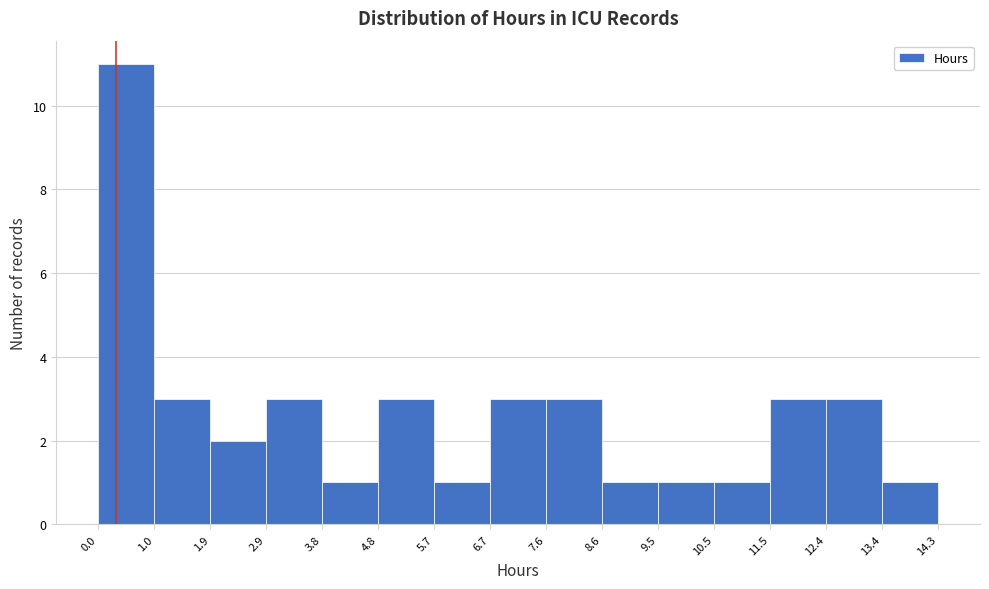

Reading left to right, transcribe this chart: for each bar, give the range it covers on the x-axis and its height. The values are not printed on the chart, so give them approximately, as read against the axis.

0.0 to 1.0: 11
1.0 to 1.9: 3
1.9 to 2.9: 2
2.9 to 3.8: 3
3.8 to 4.8: 1
4.8 to 5.7: 3
5.7 to 6.7: 1
6.7 to 7.6: 3
7.6 to 8.6: 3
8.6 to 9.5: 1
9.5 to 10.5: 1
10.5 to 11.5: 1
11.5 to 12.4: 3
12.4 to 13.4: 3
13.4 to 14.3: 1